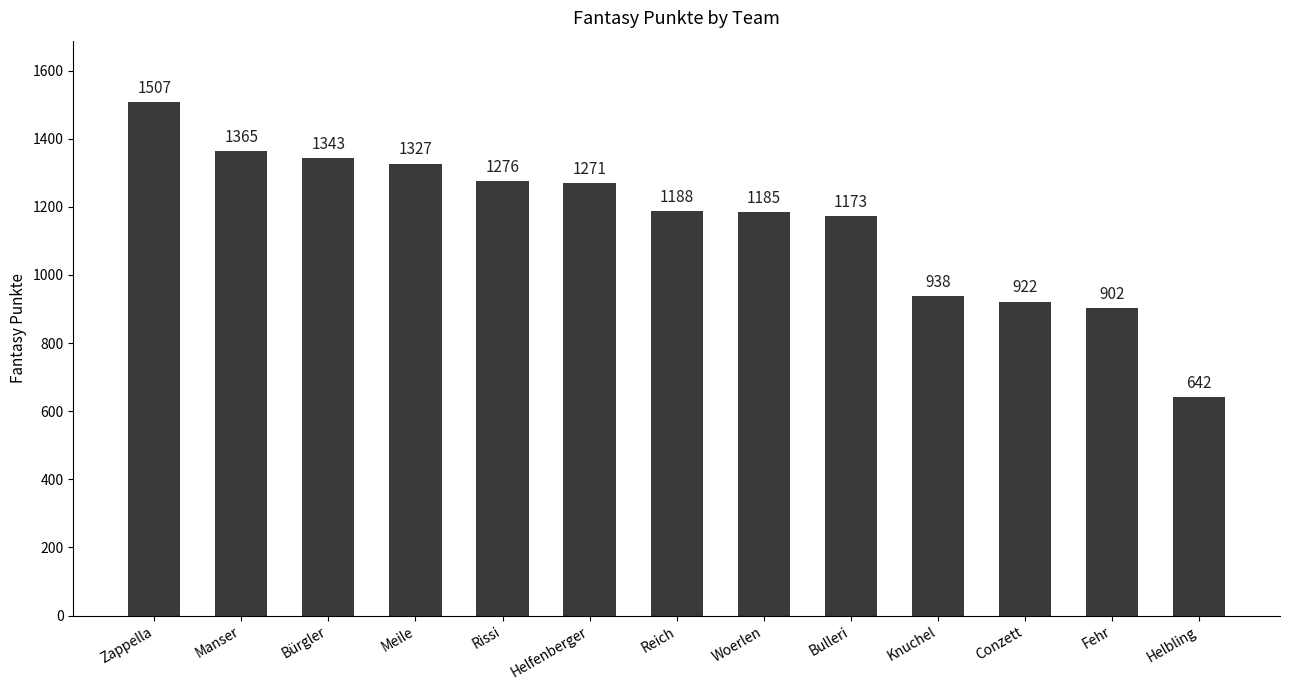

Does the chart contain stacked bars?

No